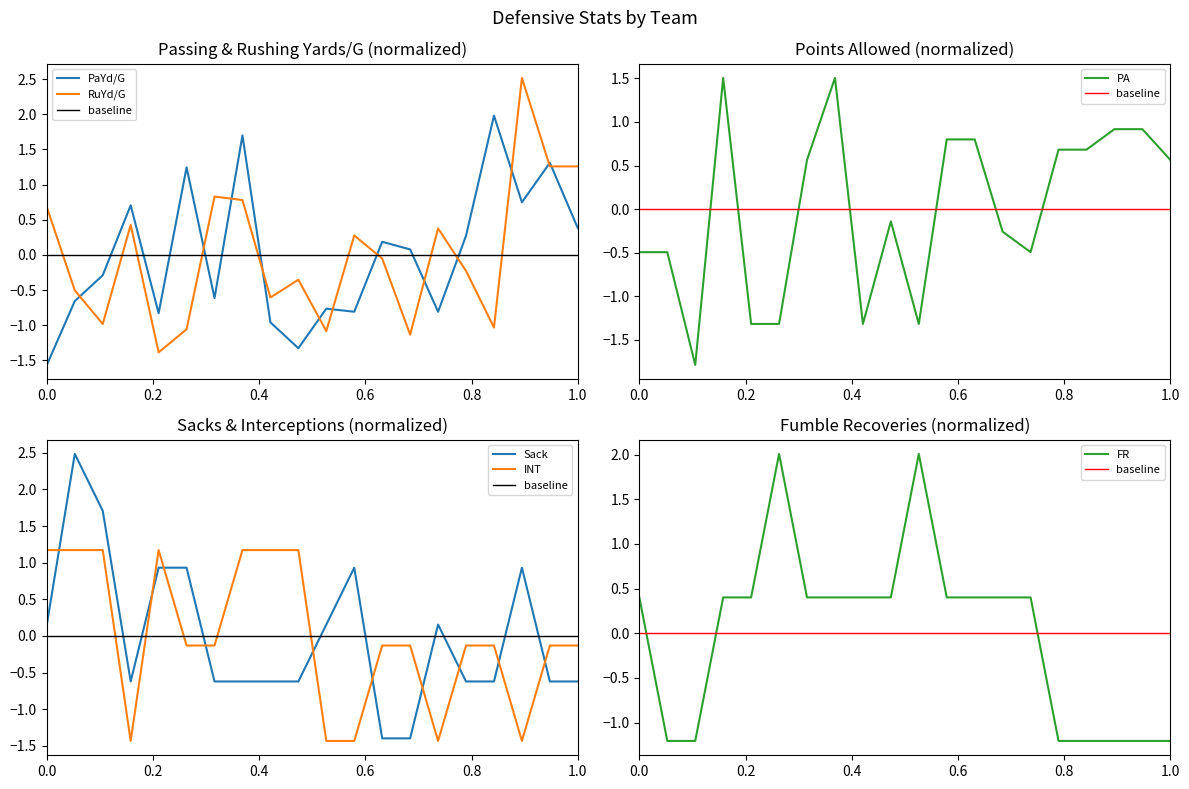

What is the minimum value for PaYd/G?

-1.6